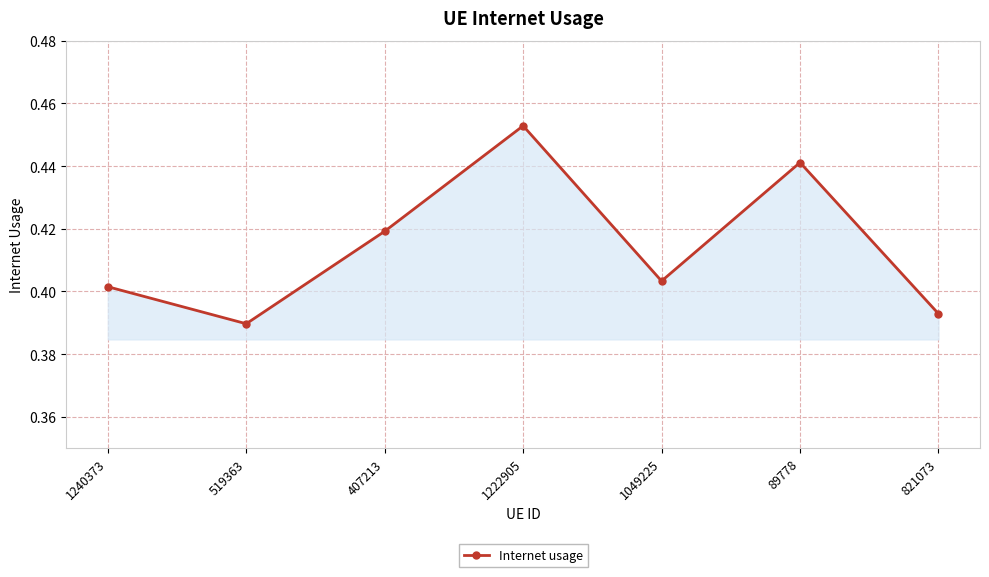

List the labels in order of value, smallest first.

519363, 821073, 1240373, 1049225, 407213, 89778, 1222905